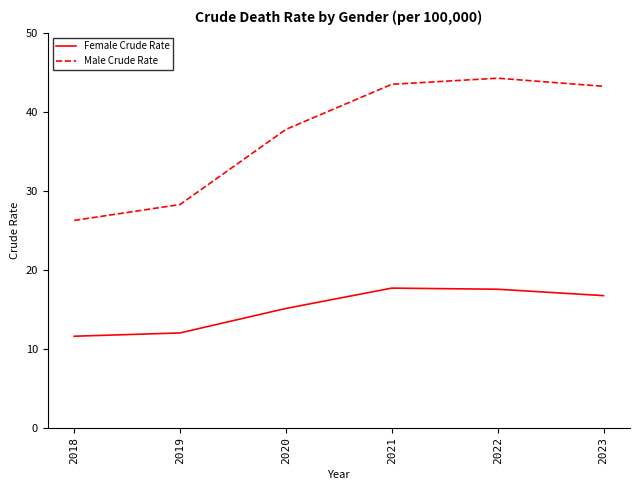

At which label is Male Crude Rate closest to 35?

2020